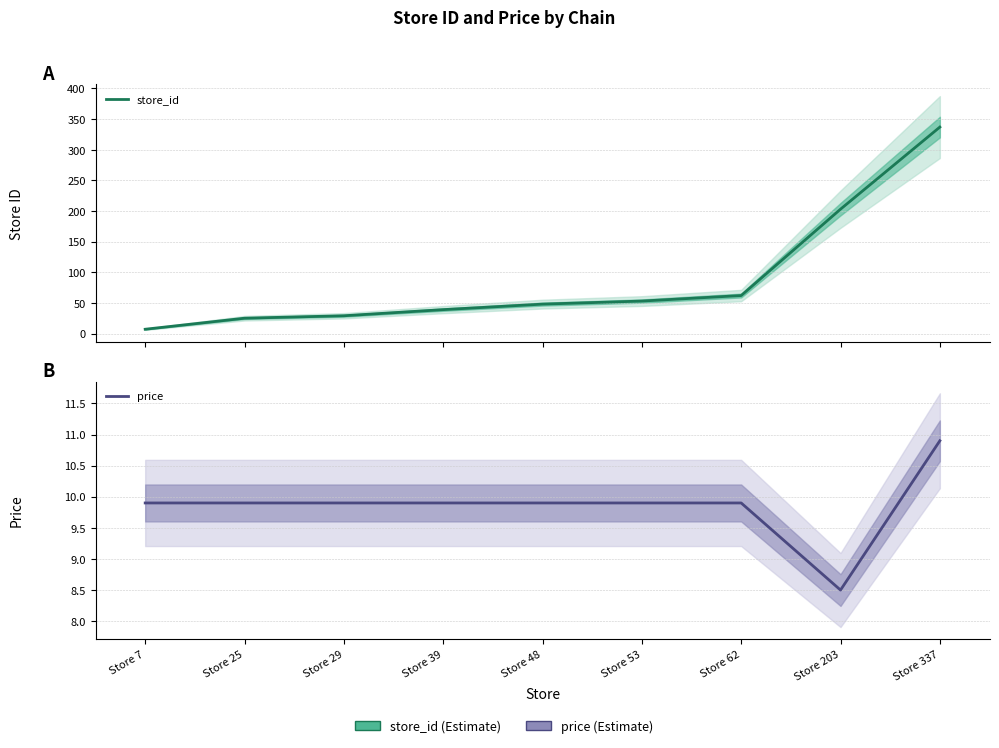

What are all the series names shown in the legend?

store_id, price